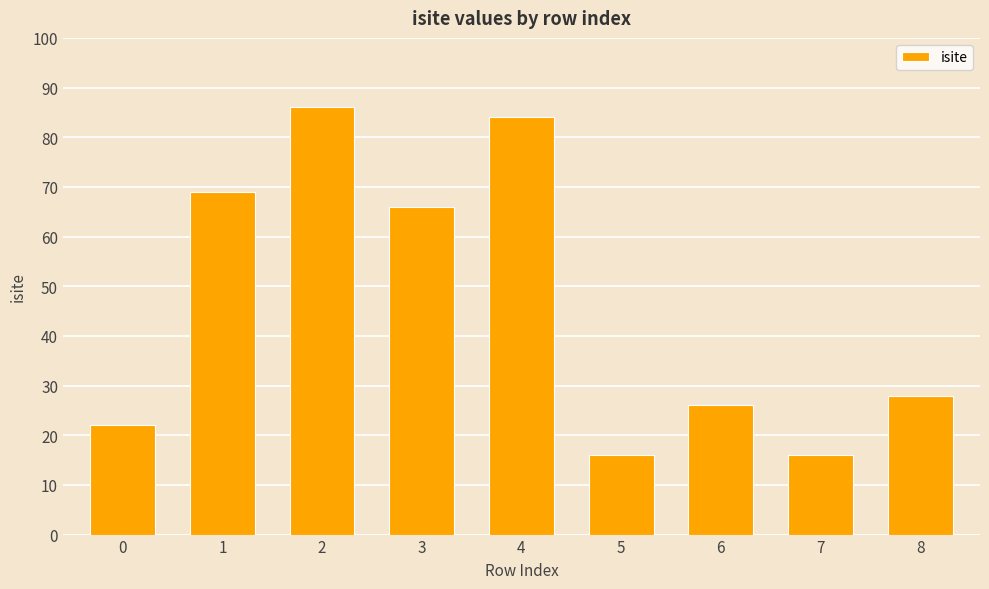

Between 1 and 7, which is larger?

1